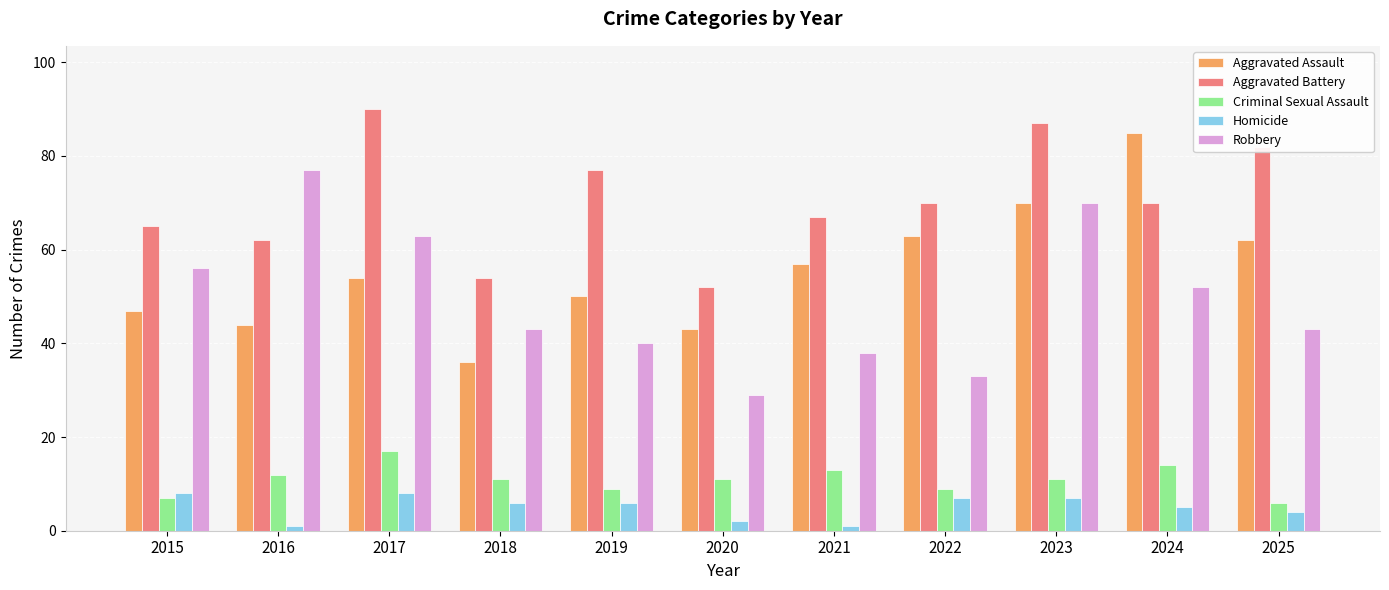

Reading left to right, what are all the values shown in this chart?

Aggravated Assault: 47	44	54	36	50	43	57	63	70	85	62
Aggravated Battery: 65	62	90	54	77	52	67	70	87	70	82
Criminal Sexual Assault: 7	12	17	11	9	11	13	9	11	14	6
Homicide: 8	1	8	6	6	2	1	7	7	5	4
Robbery: 56	77	63	43	40	29	38	33	70	52	43